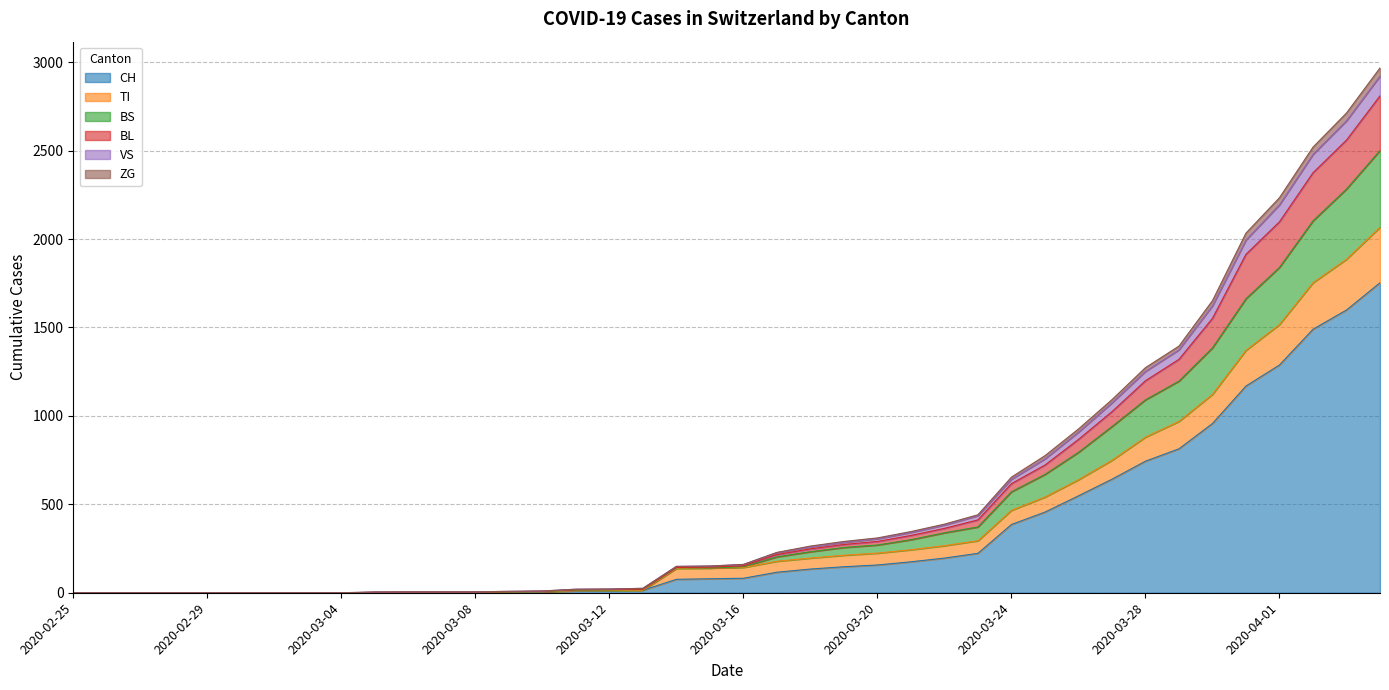

What is the highest value of the CH series?

1753